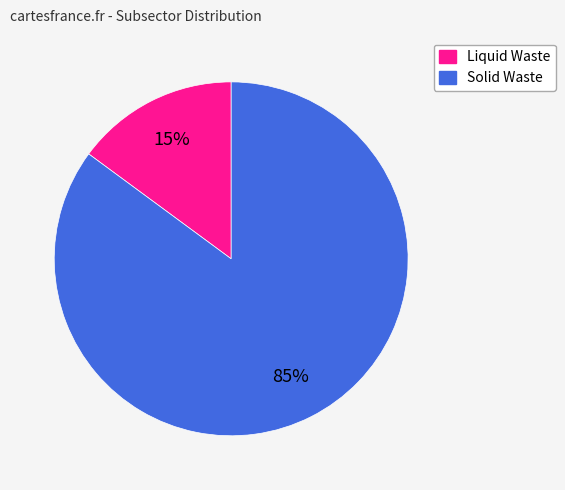

Which slice represents more than half of the pie?

Solid Waste